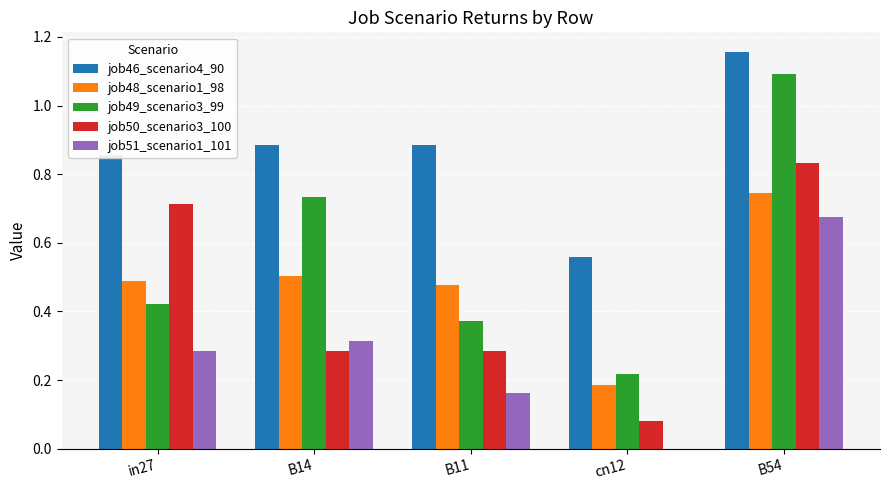

What is the sum of the job49_scenario3_99 values at B14 and B11?

1.1